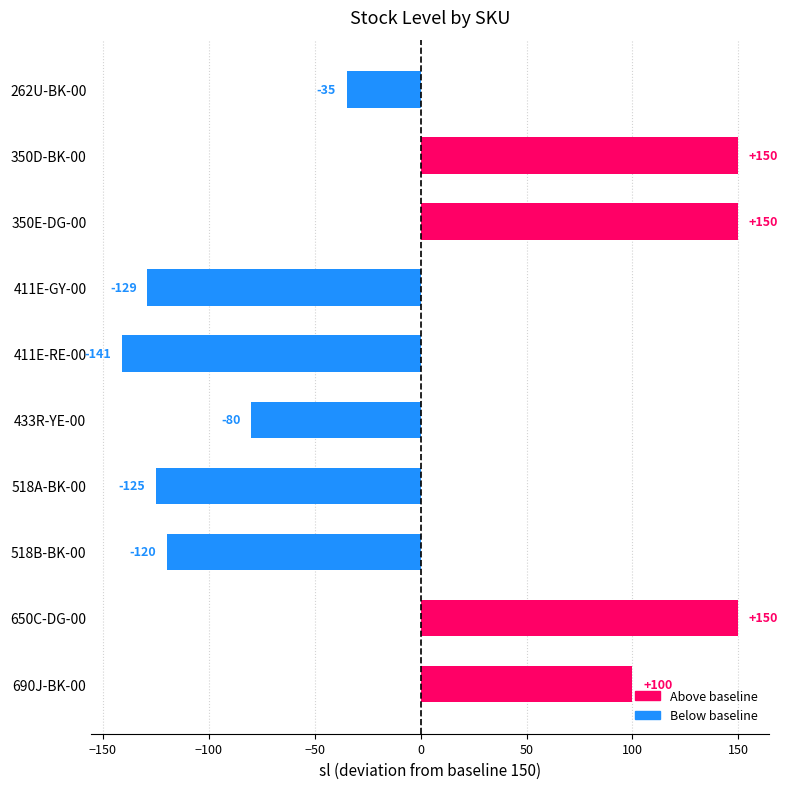

Where is the data nearest to the value 4?

262U-BK-00